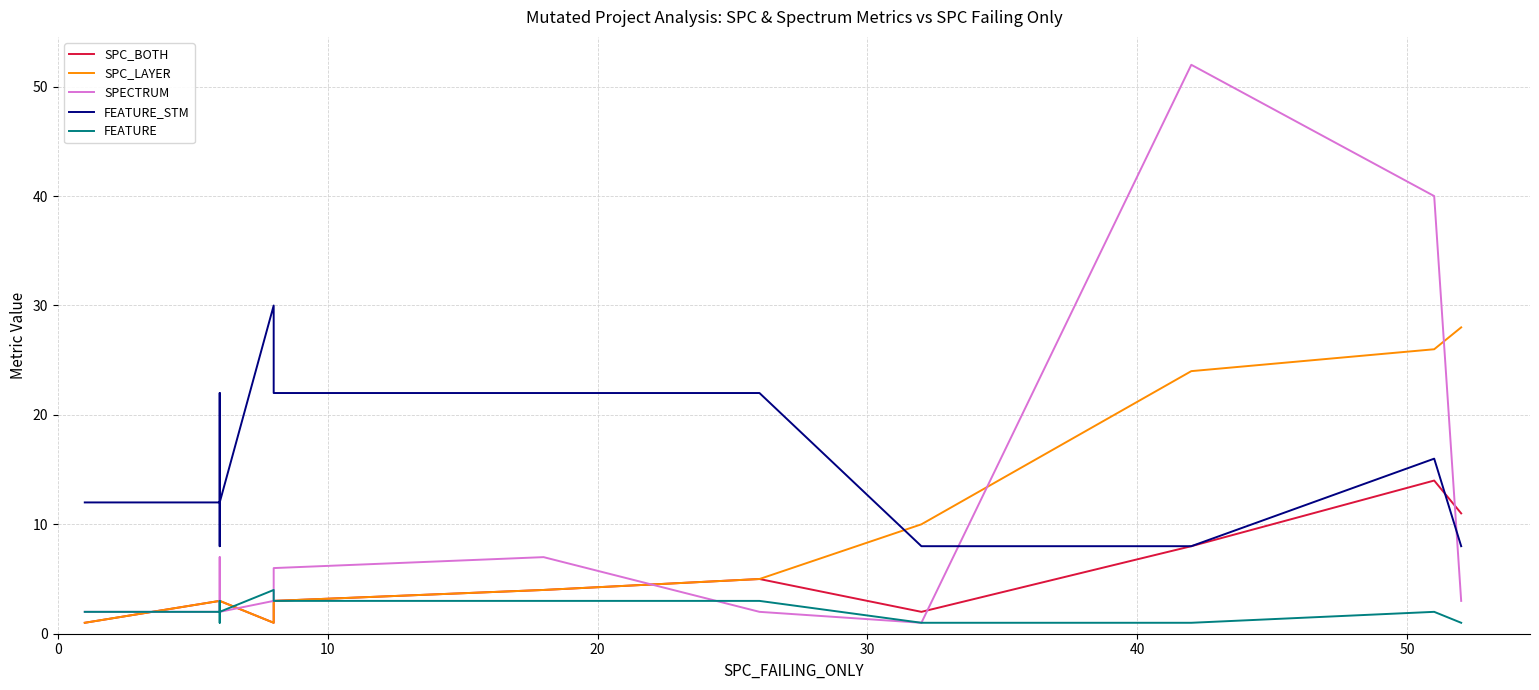

What is the value of the SPECTRUM point at the 7th from the left?

6